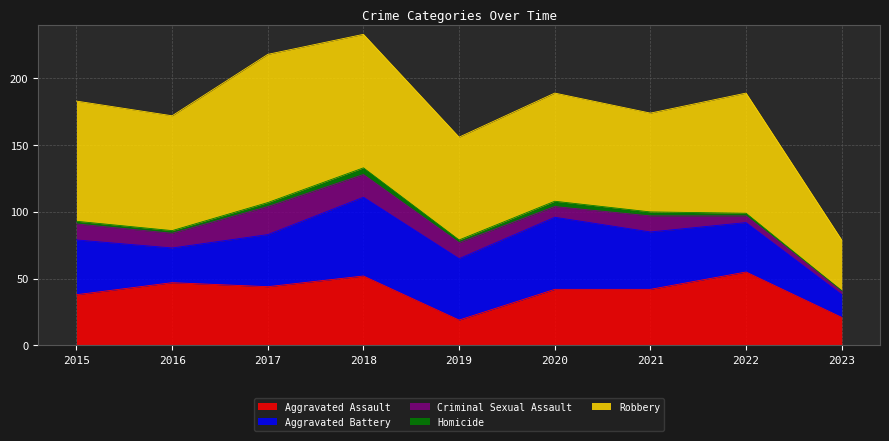

Which category has the highest value across all series?

2017